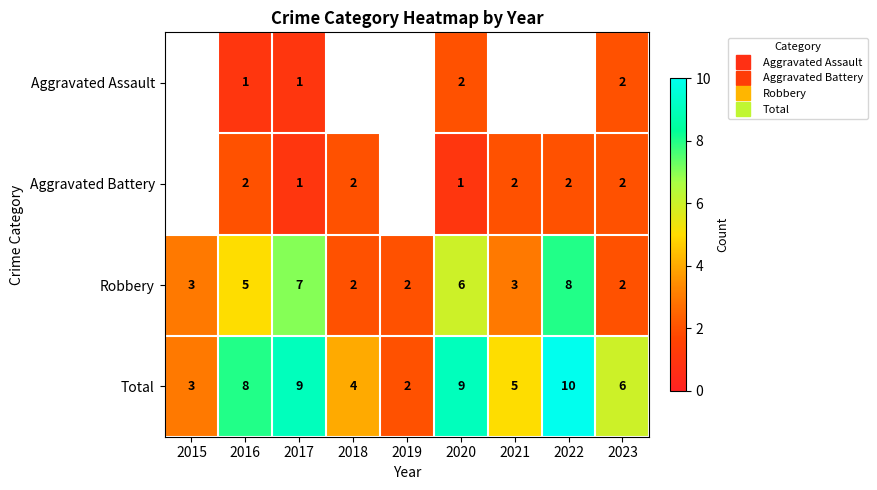

How many data points in Robbery are above 3?

4